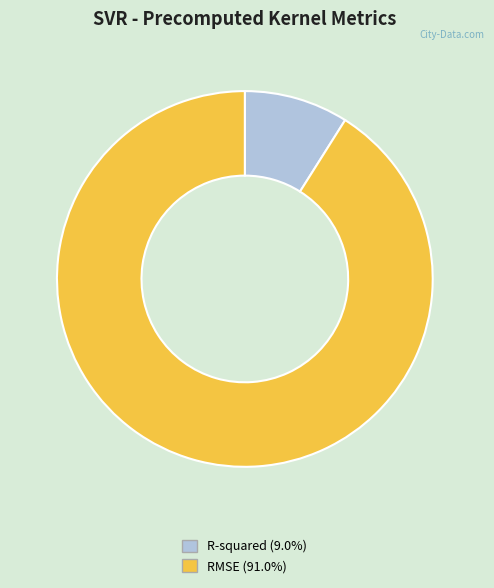

How many segments does this pie chart have?

2